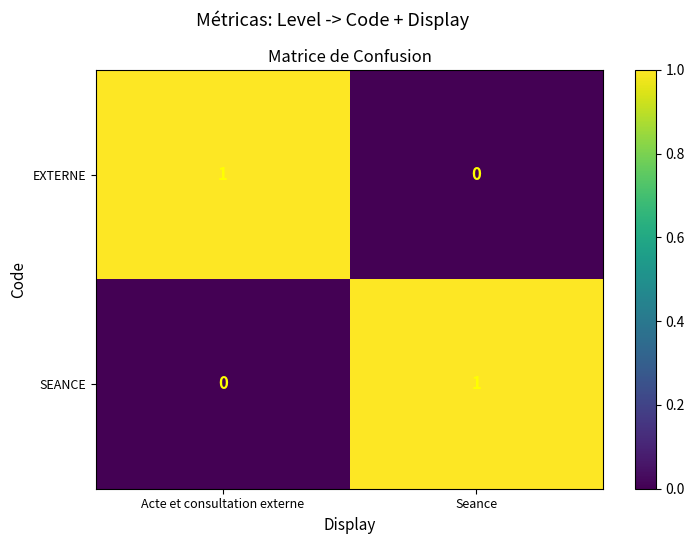

How many distinct data groups are displayed?

2